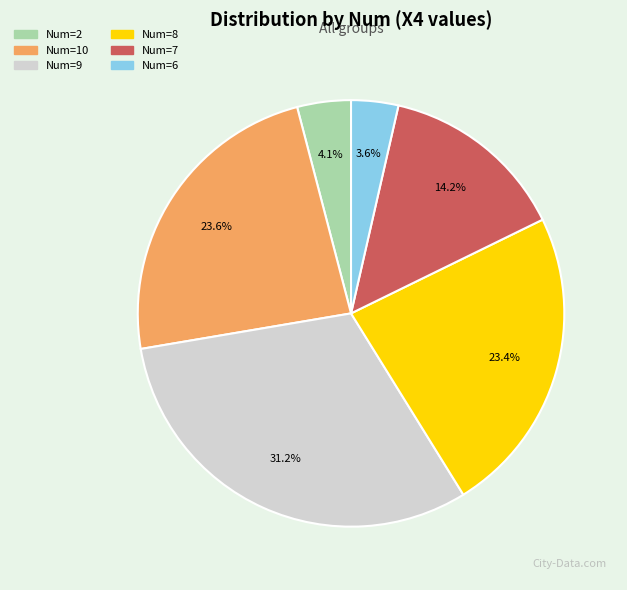

Combined, what portion of the pie is Num=10 and Num=2?

27.7%